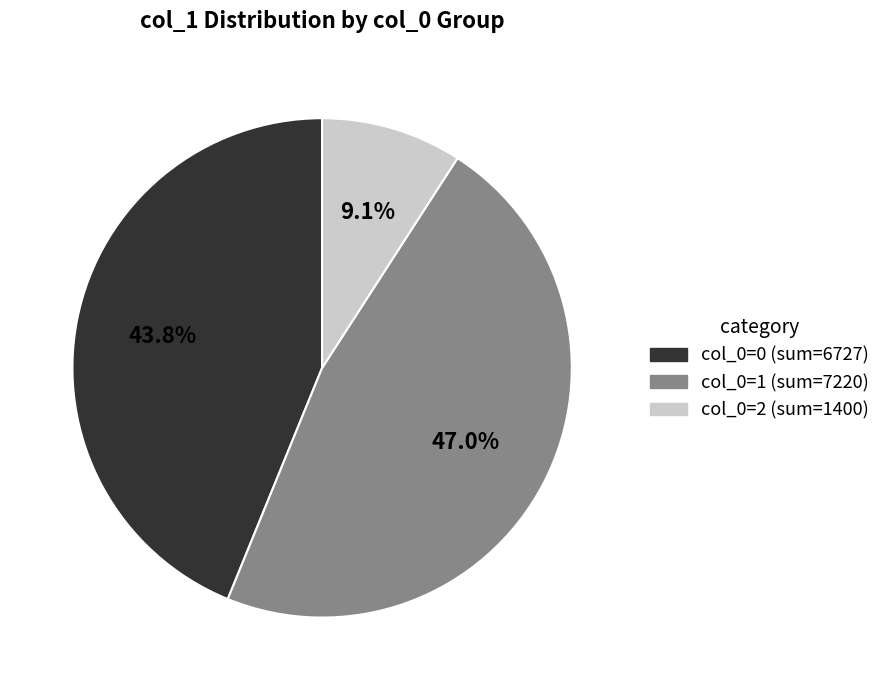

How many segments does this pie chart have?

3